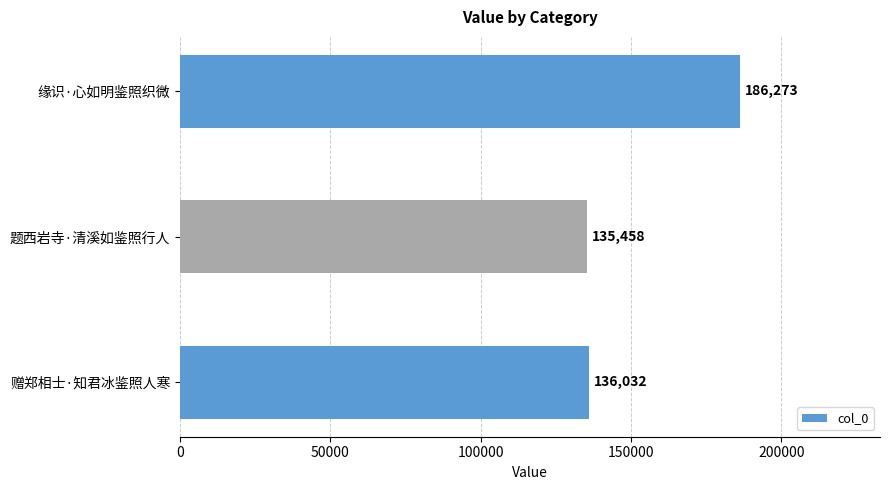

Rank the categories by value from lowest to highest.

题西岩寺·清溪如鉴照行人, 赠郑相士·知君冰鉴照人寒, 缘识·心如明鉴照织微